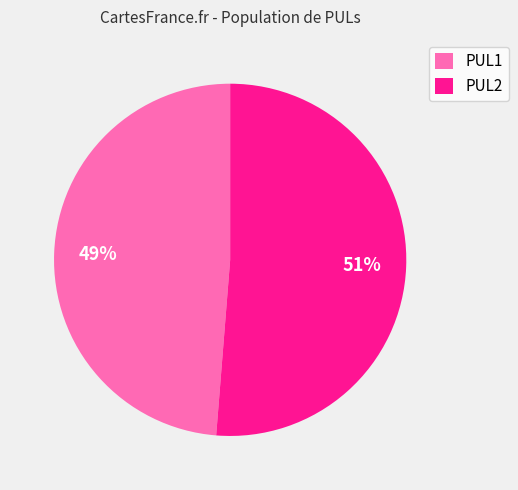

What is the smallest slice in the pie chart?

PUL1